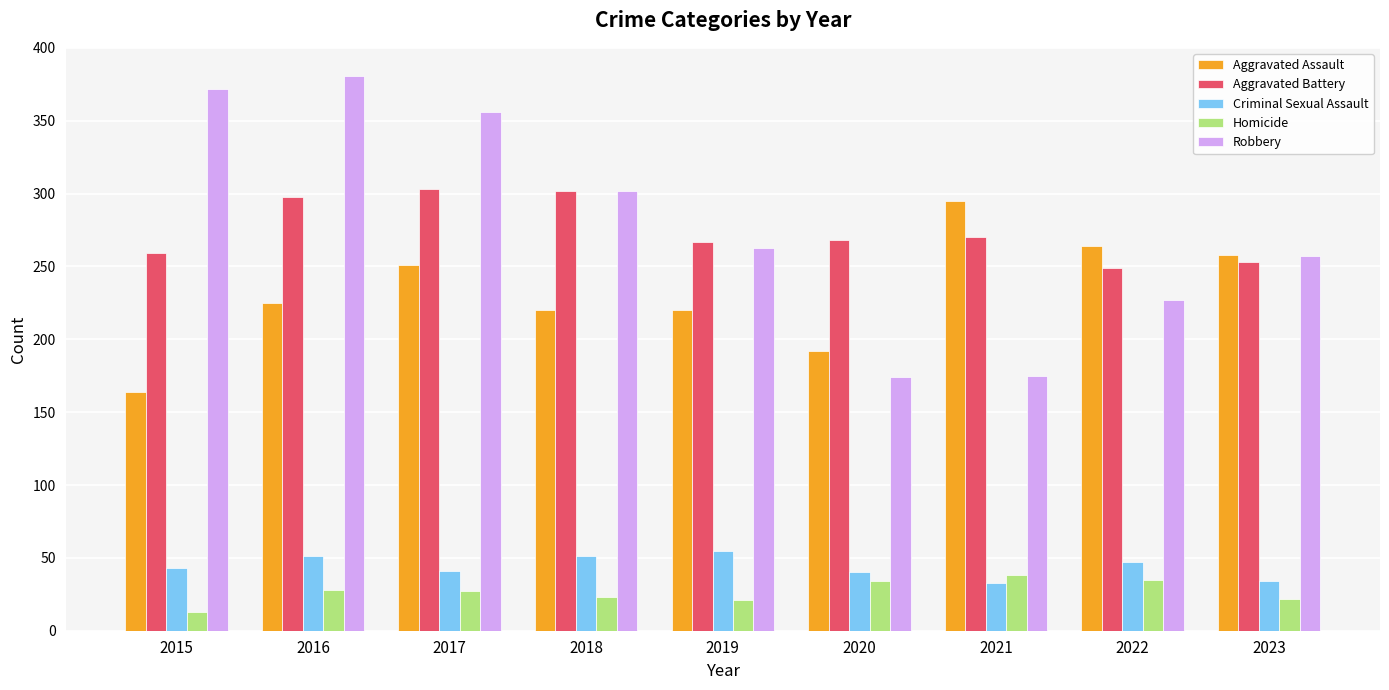

List the series in order of their peak value, lowest first.

Homicide, Criminal Sexual Assault, Aggravated Assault, Aggravated Battery, Robbery